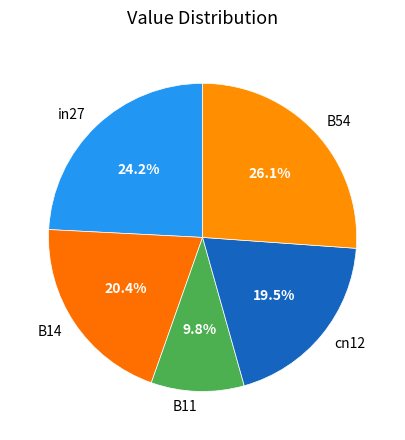

Which category has the smallest portion of the pie?

B11